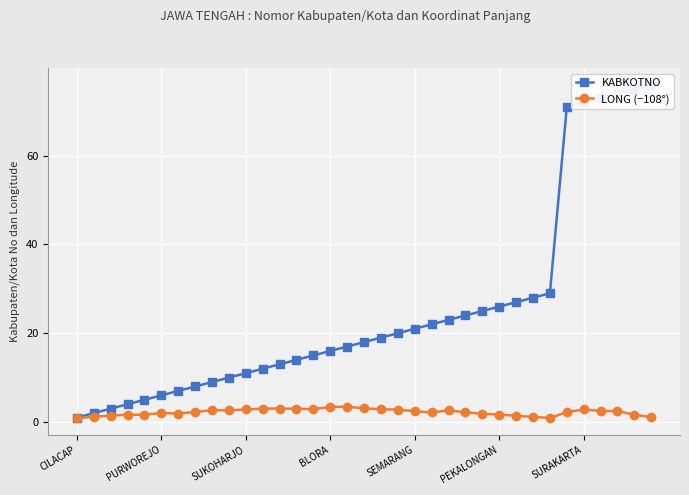

How many interior local peaks does the LONG (−108°) series have?

7